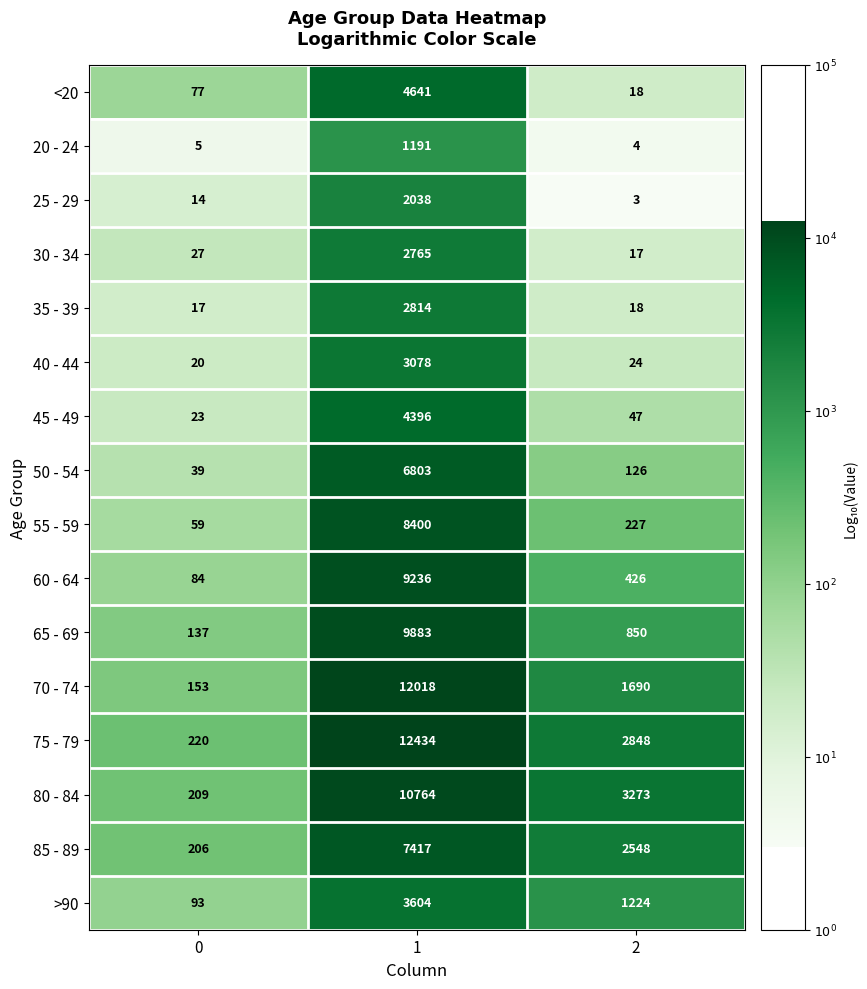

Count the >90 values in the range 93 to 3604.

3